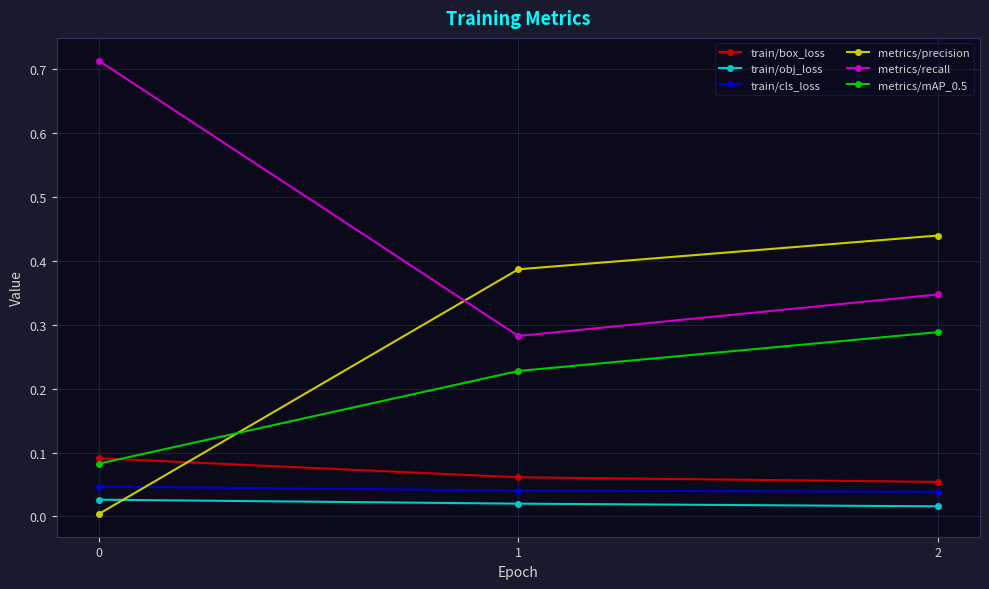

How many distinct data groups are displayed?

6